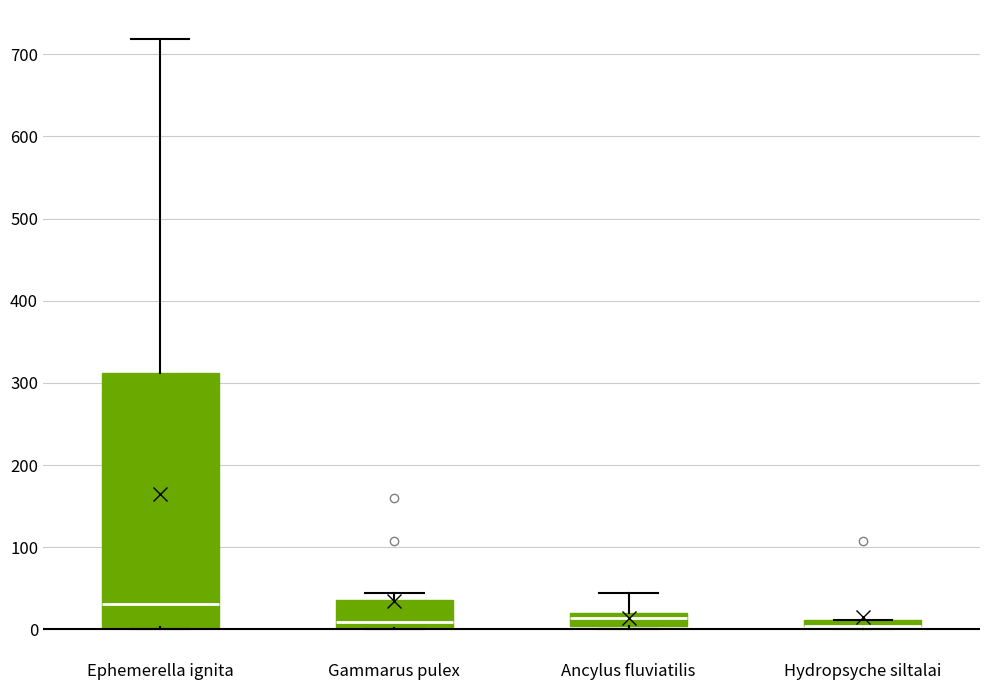

Which box is the tallest, from its lower edge to its upper edge?

Ephemerella ignita